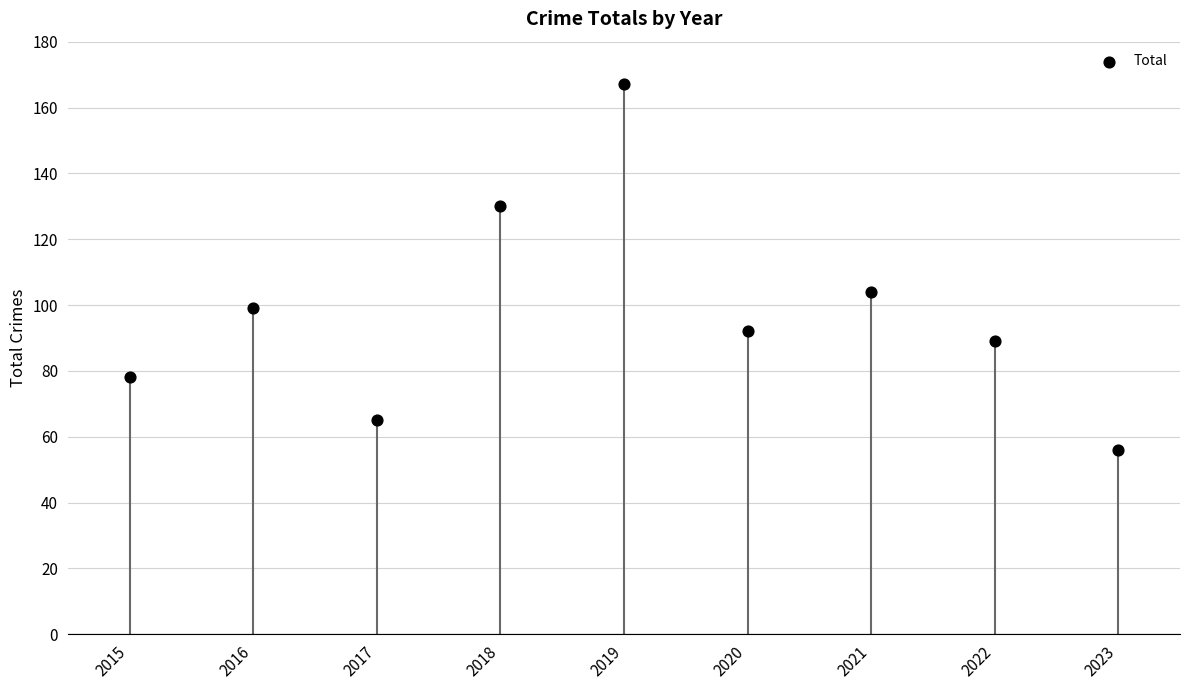

What is the average Y value?

98